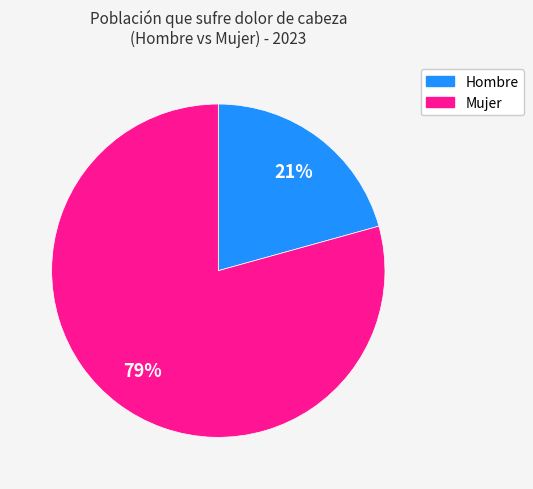

To the nearest percent, what is the average slice percentage?

50%